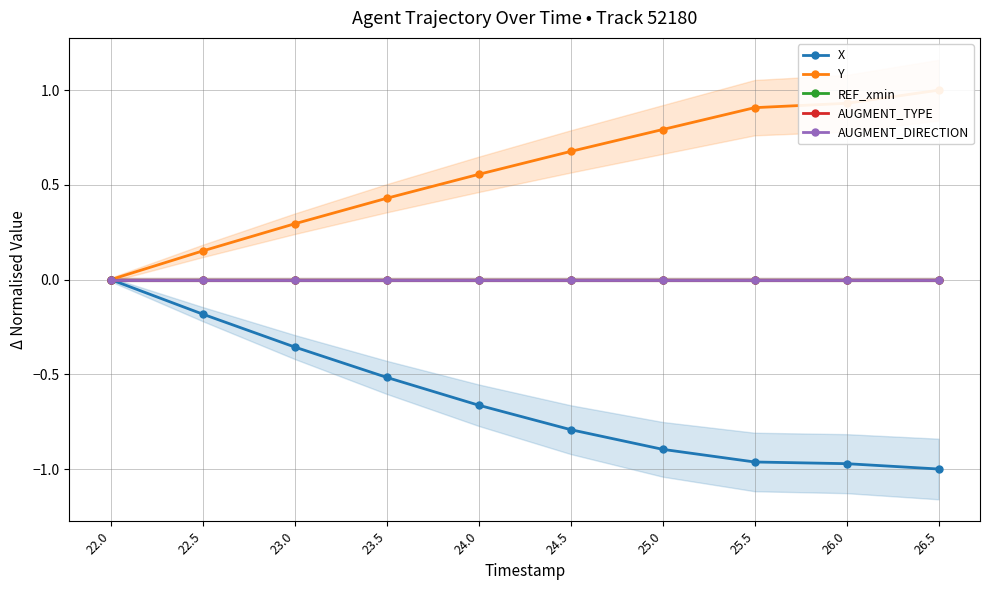

Which label corresponds to the smallest value in the chart?

26.5